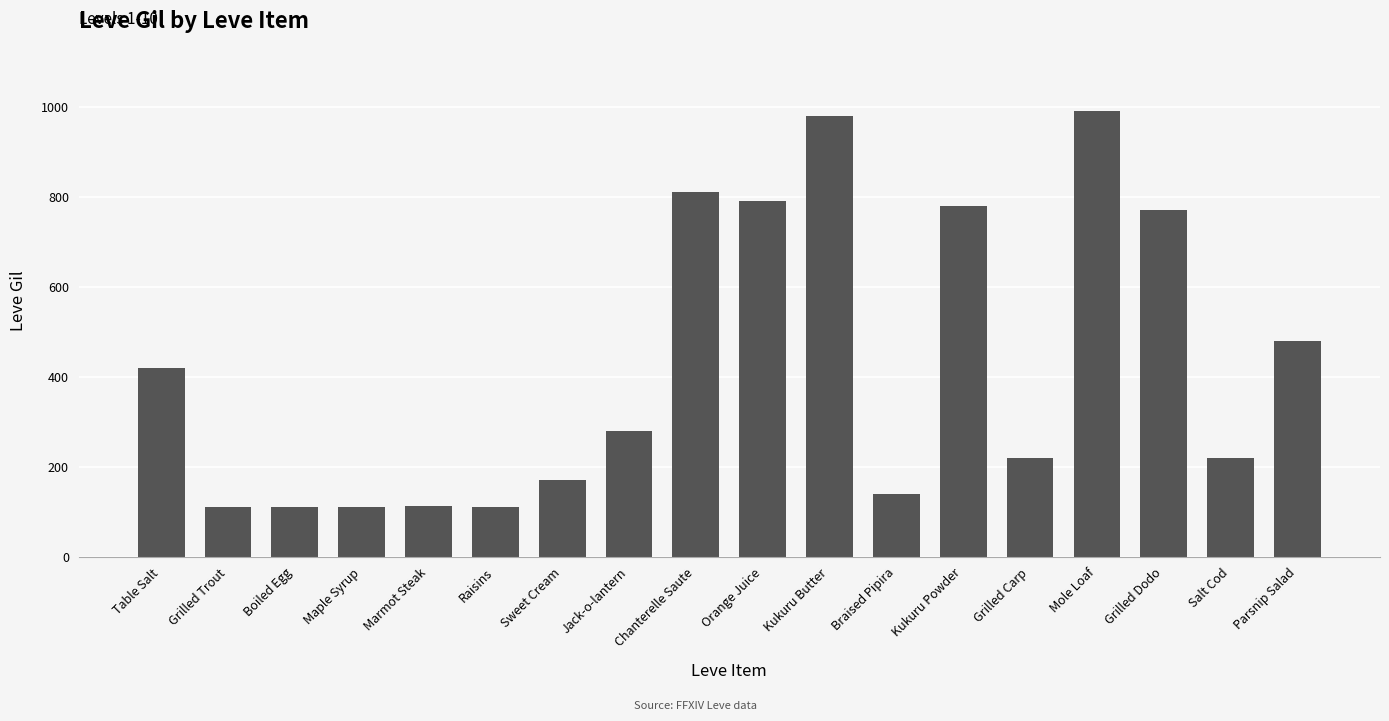

What is the difference between the maximum and second lowest values?

878